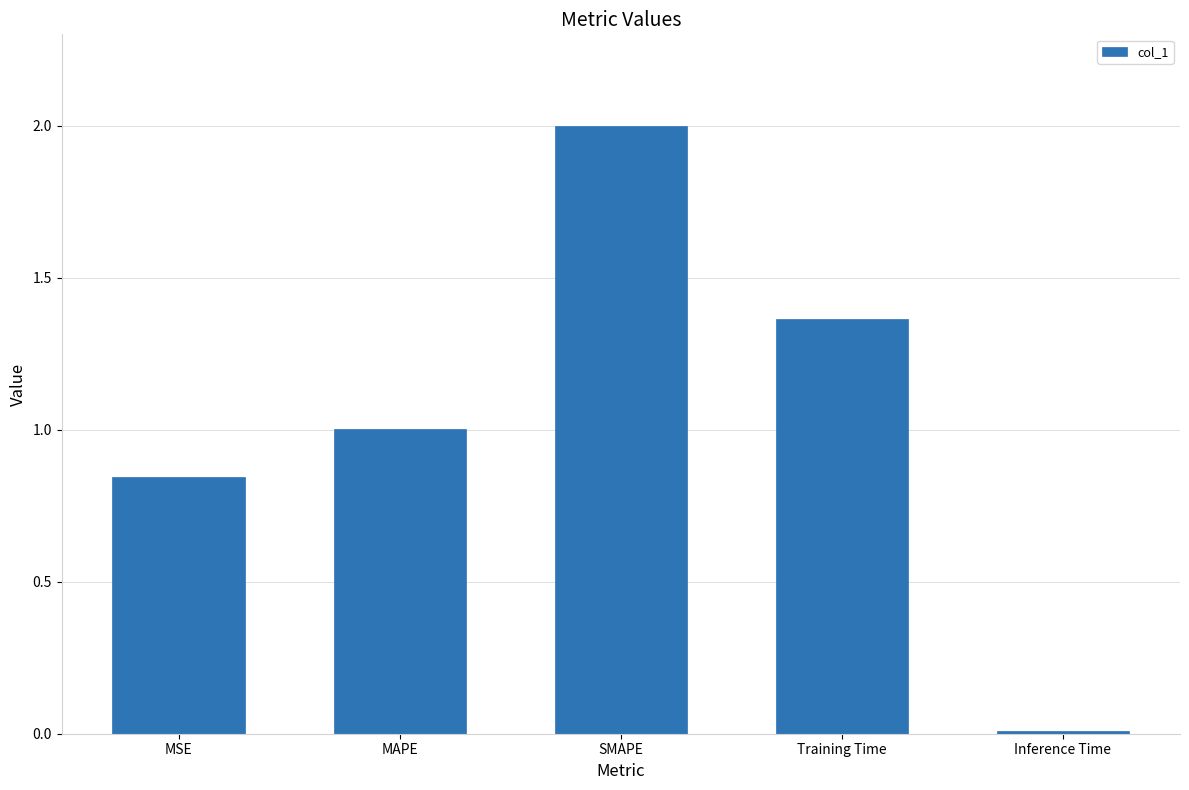

At which label does the data first exceed 1?

MAPE